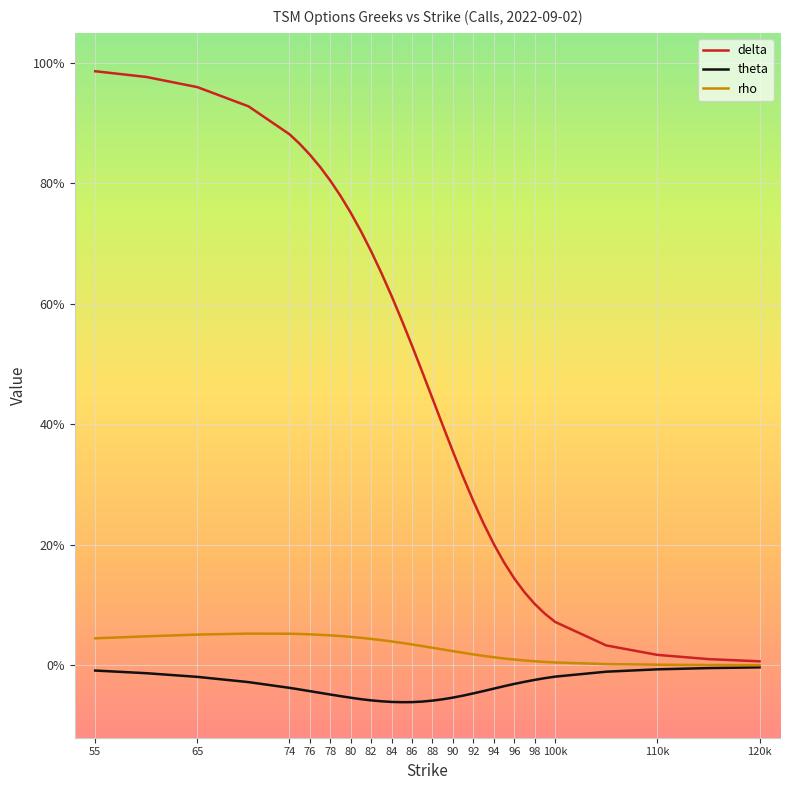

Which series has the largest total across all categories?

delta